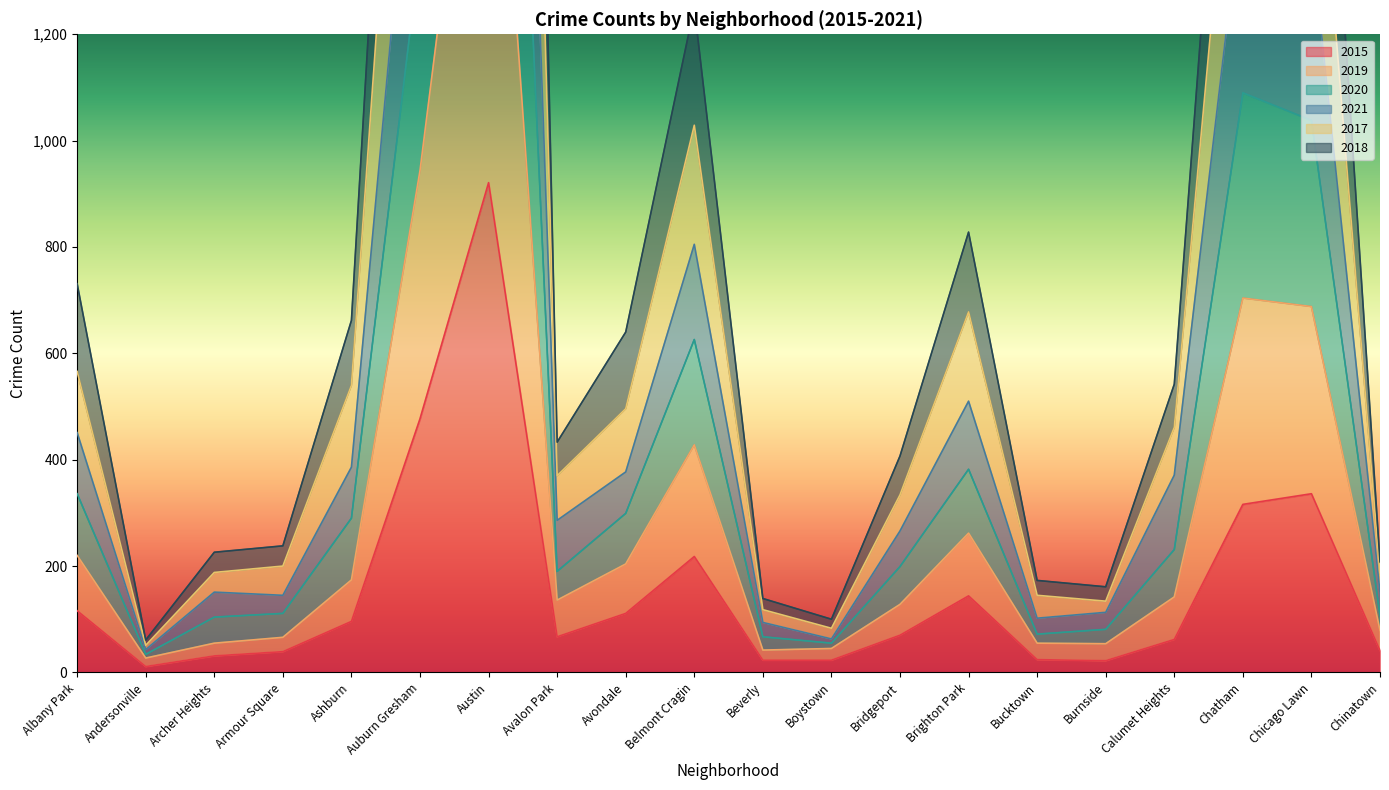

Which series has the widest spread of values?

2017